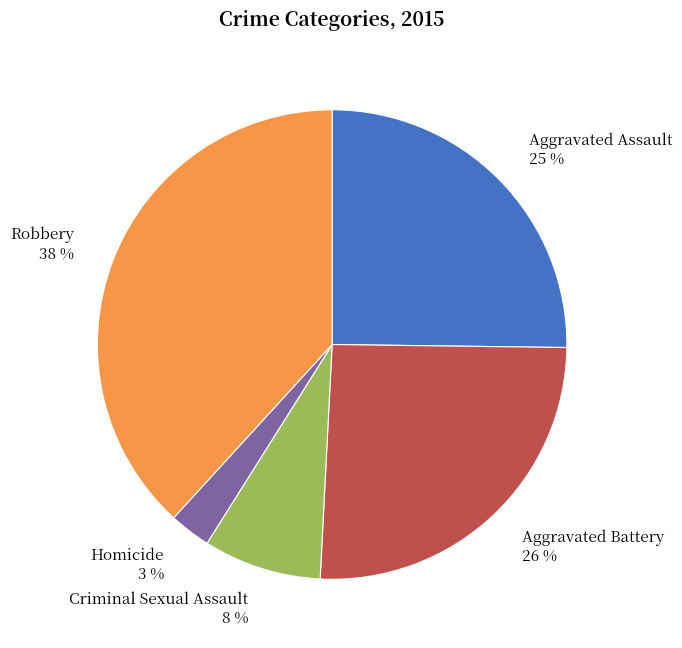

To the nearest percent, what is the combined percentage of Aggravated Battery and Aggravated Assault?

51%